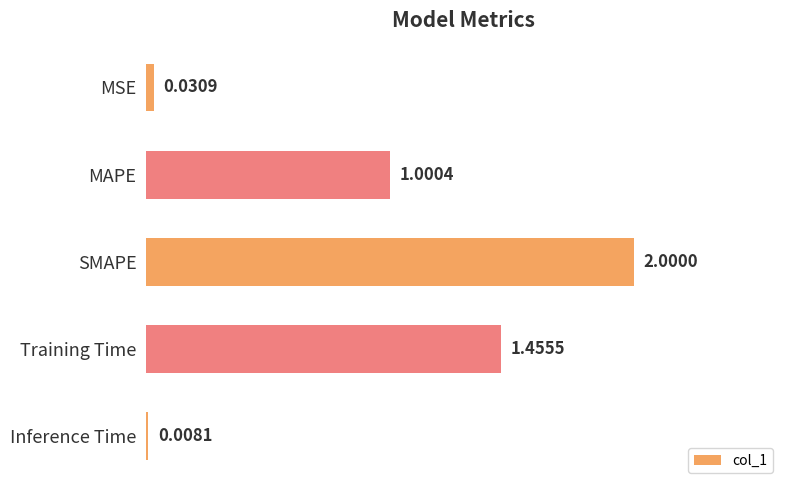

How many data points are less than 1?

2